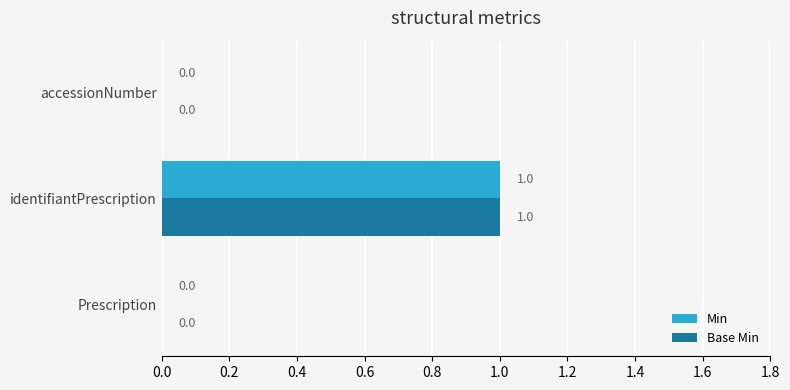

Which category has the highest value across all series?

identifiantPrescription